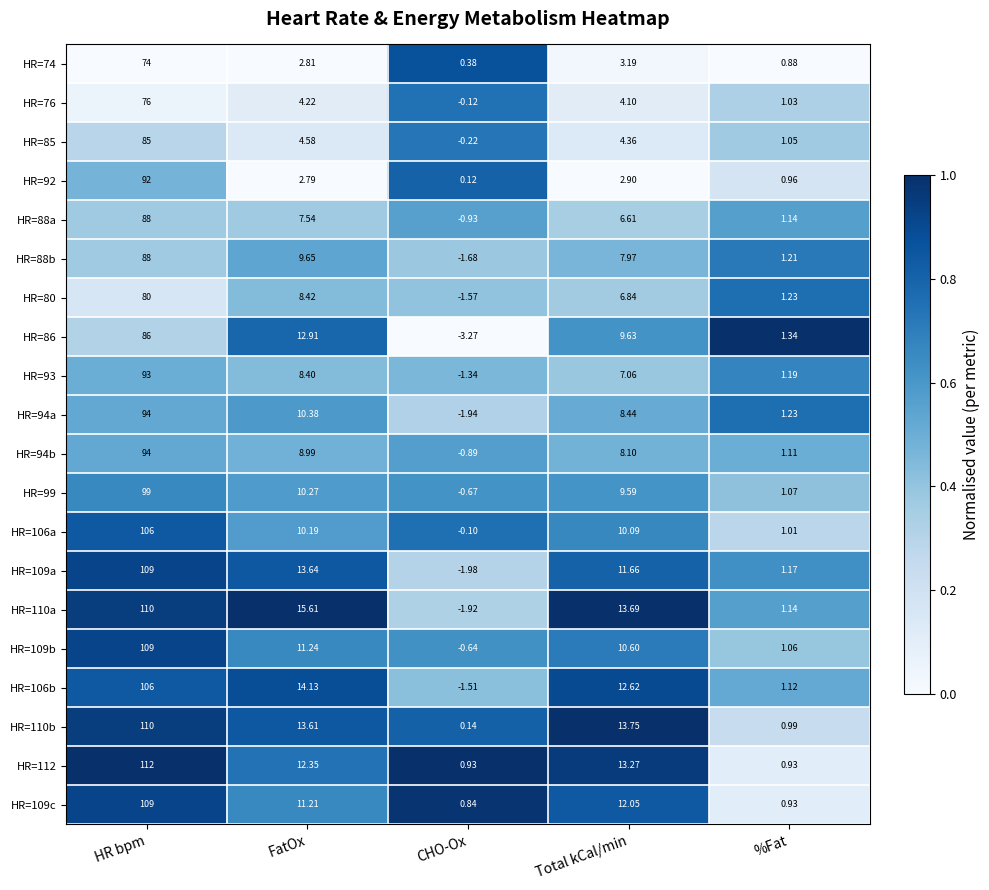

Where does the HR=110a series first go above 13?

HR bpm